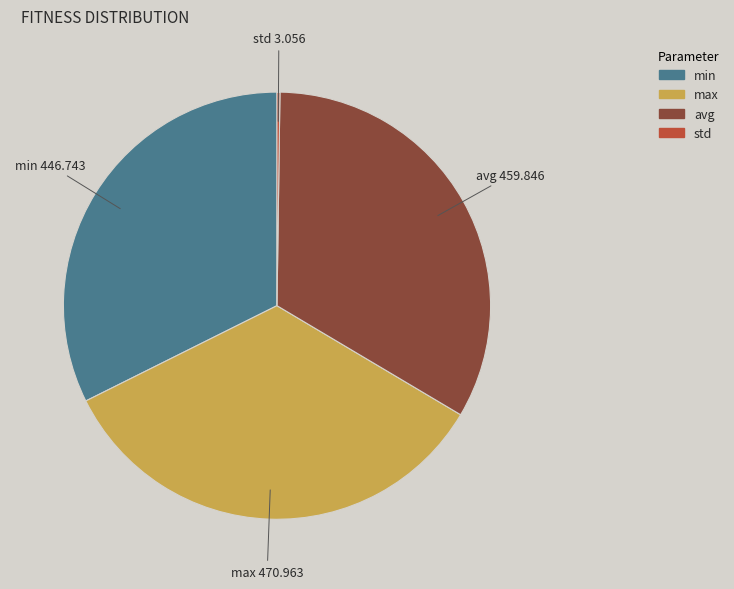

What is the largest slice in the pie chart?

max